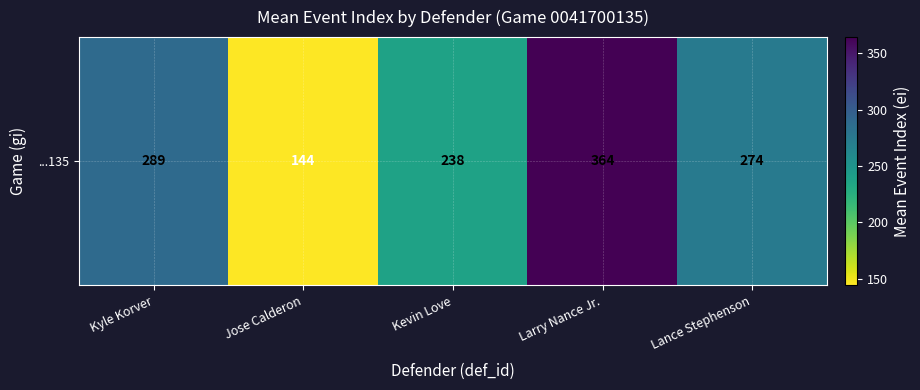

List the labels in order of value, largest first.

Larry Nance Jr., Kyle Korver, Lance Stephenson, Kevin Love, Jose Calderon